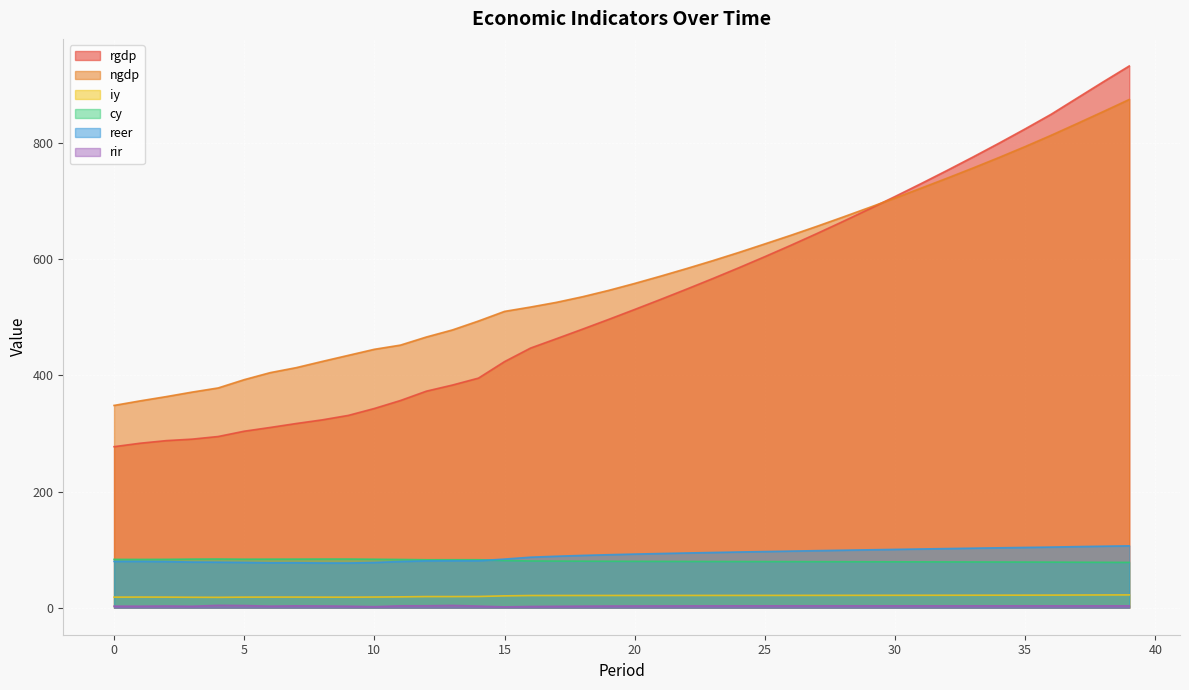

The value of rgdp at 13 is 383.5. True or false?

True